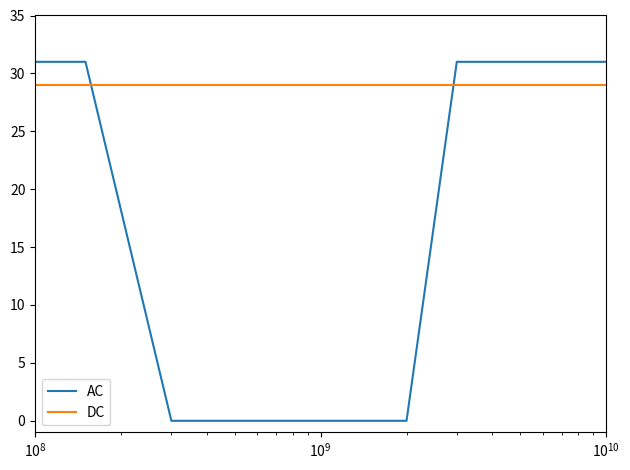

Which series has the largest total across all categories?

DC